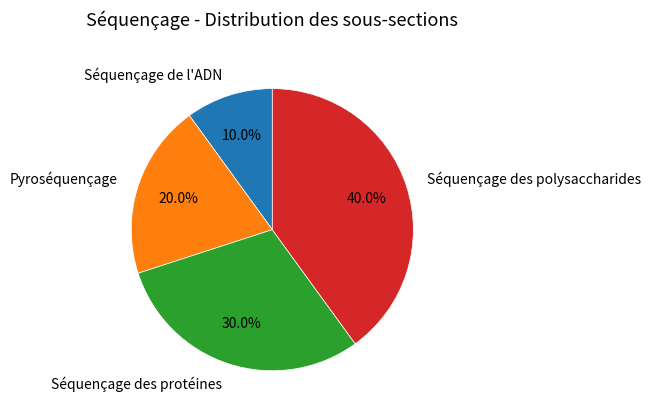

To the nearest percent, what is the combined percentage of Pyroséquençage and Séquençage des protéines?

50%